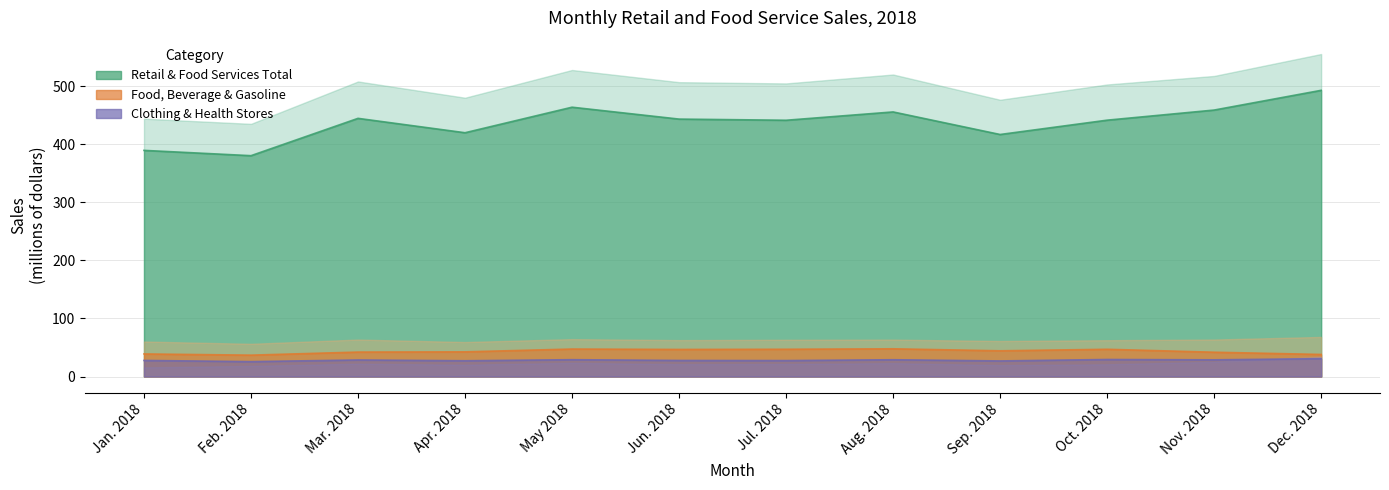

Is it true that Food and beverage stores equals 36.0 at Jul. 2018?

False